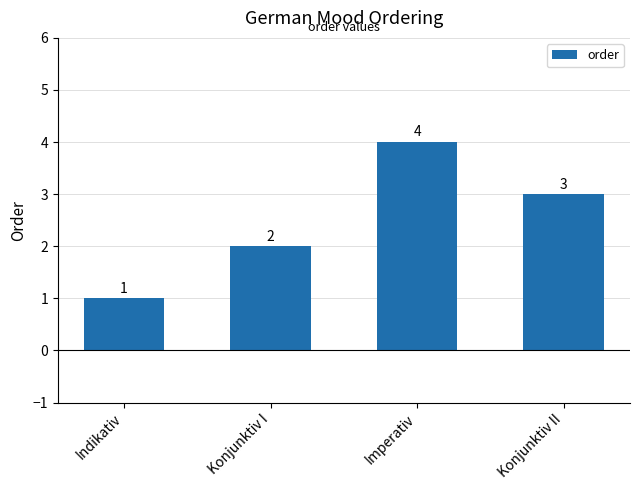

What is the label of the 1st bar from the left?

Indikativ